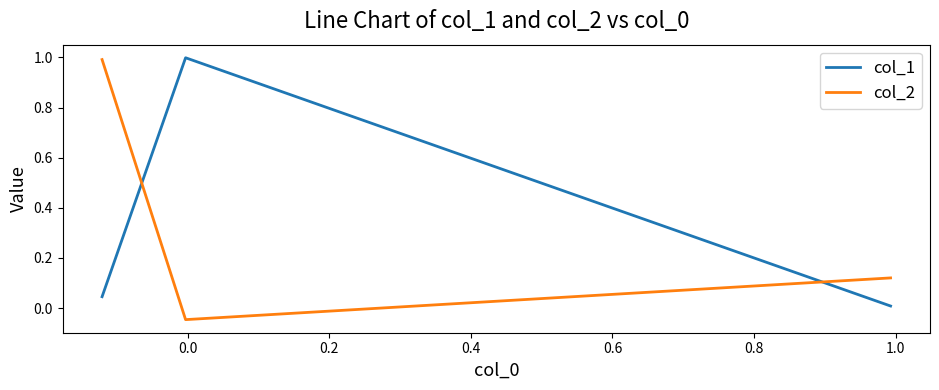

How many categories are shown in the chart?

3